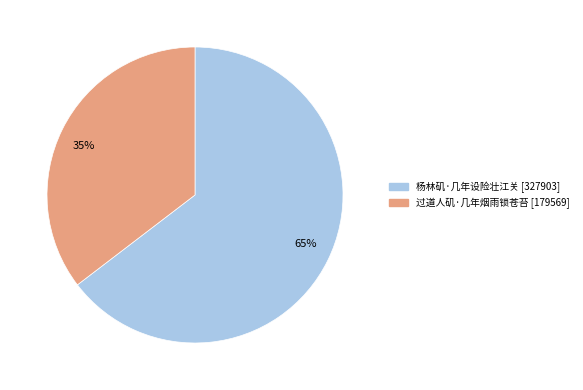

To the nearest percent, what is the combined percentage of 65% and 35%?

100%